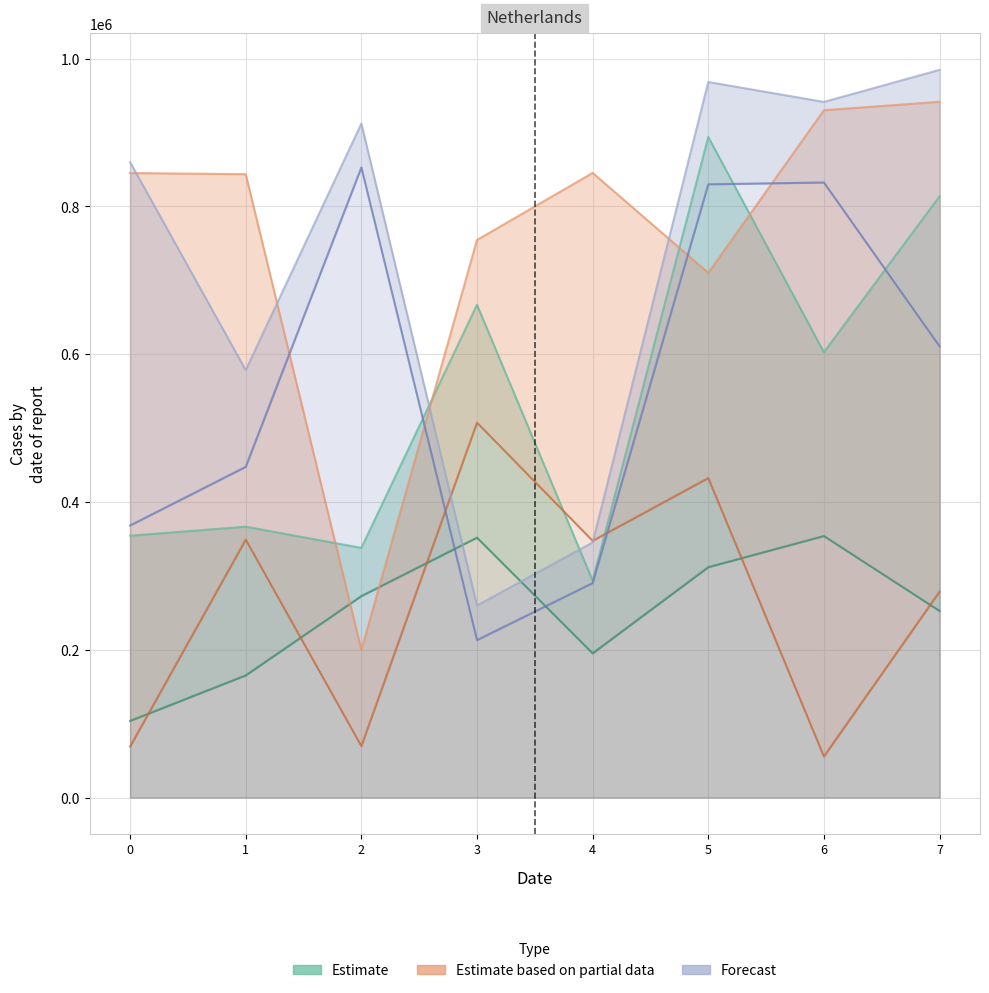

How many lines are shown in the chart?

6